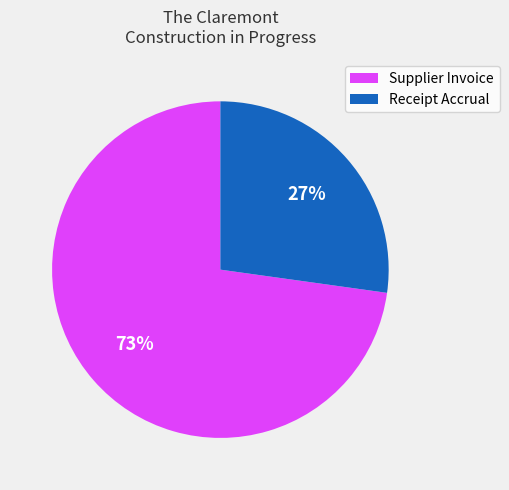

Does any single category account for the majority?

Yes